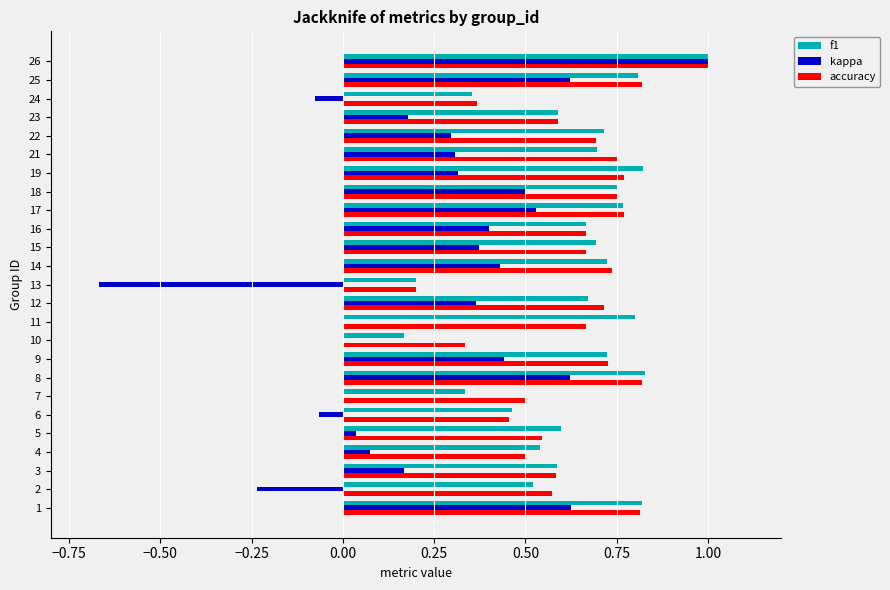

What are all the series names shown in the legend?

f1, kappa, accuracy